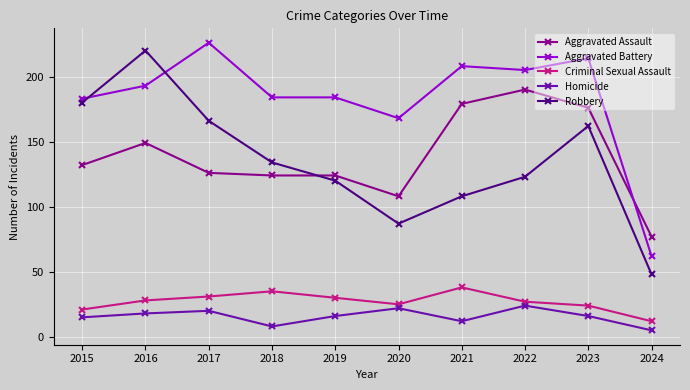

The value of Aggravated Assault at 2017 is 214. True or false?

False